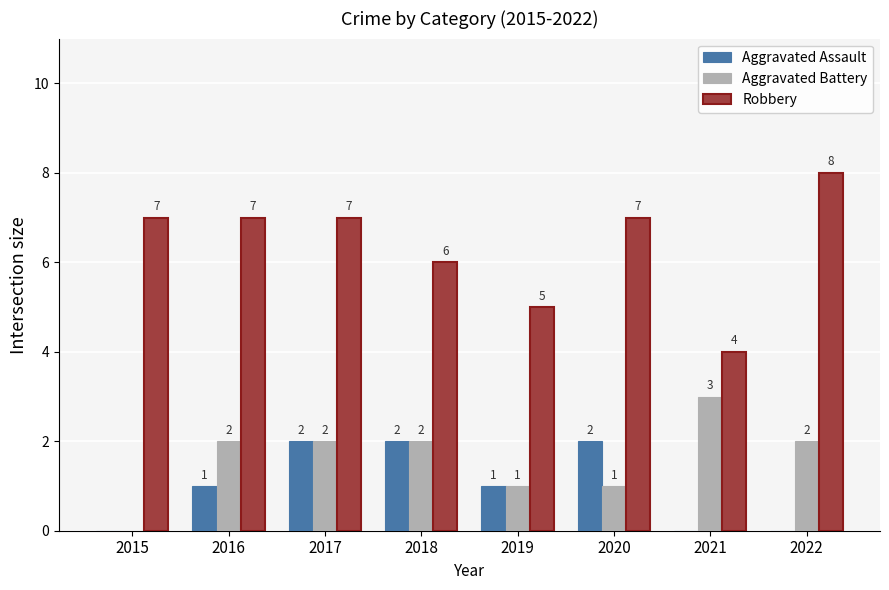

What value does the Robbery series have at 2015?

7